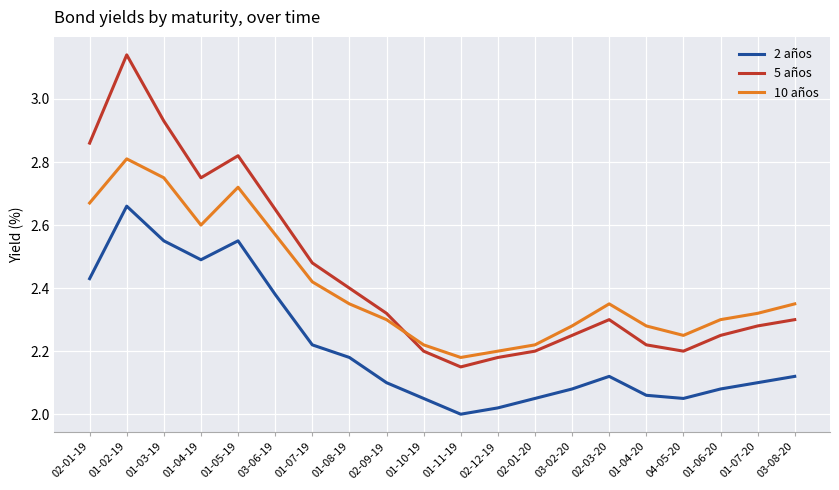

At which category does 5 años reach its first local peak?

01-02-19